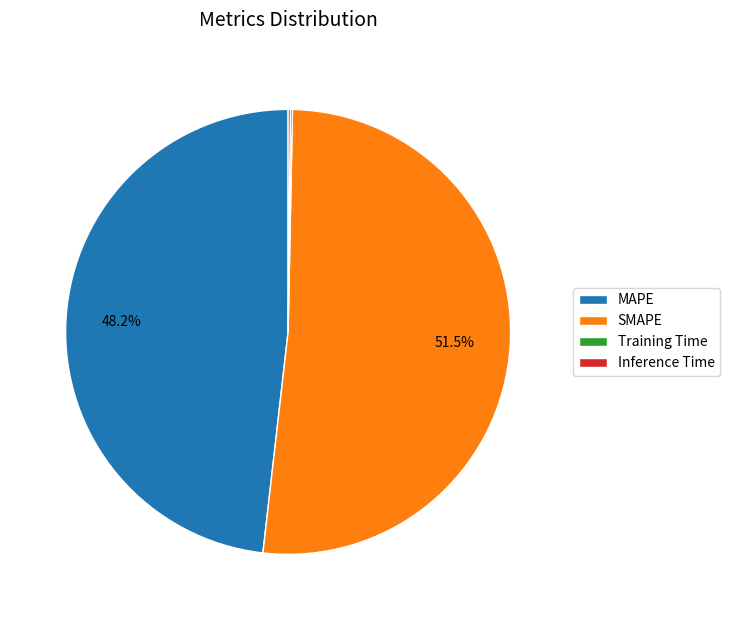

Does any single category account for the majority?

Yes